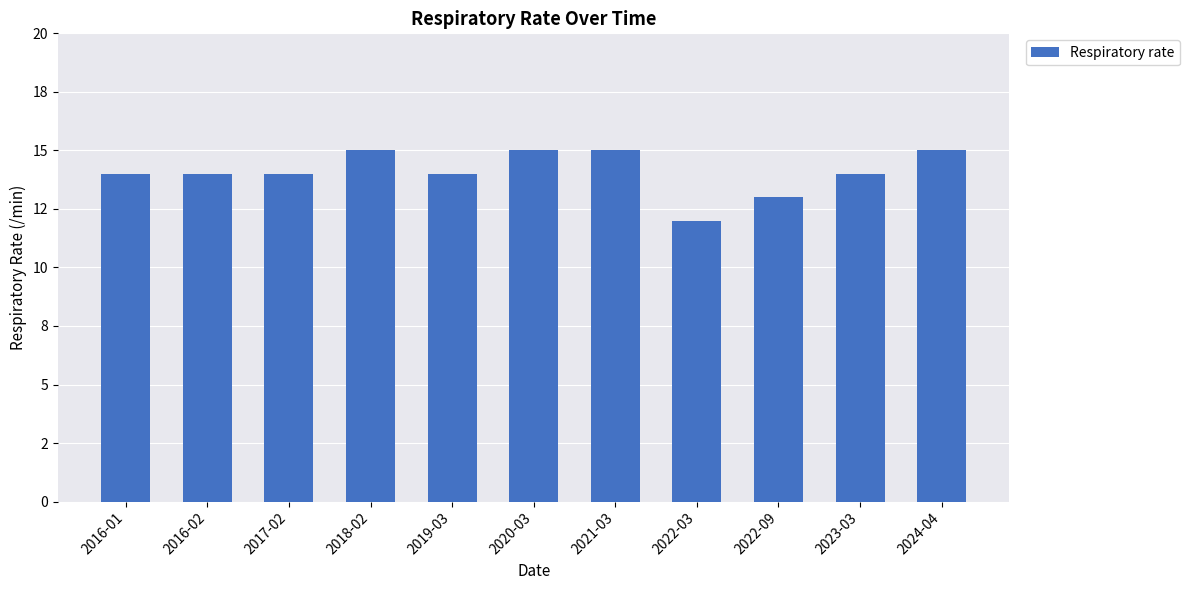

Which label corresponds to the smallest value in the chart?

2022-03